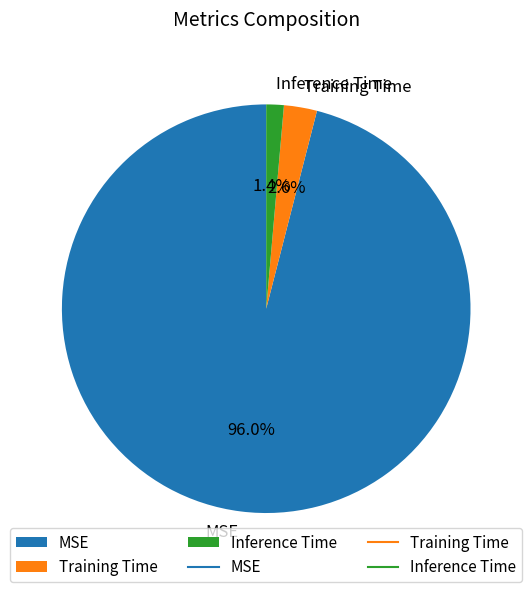

To the nearest percent, what percentage of the pie is Inference Time?

1%